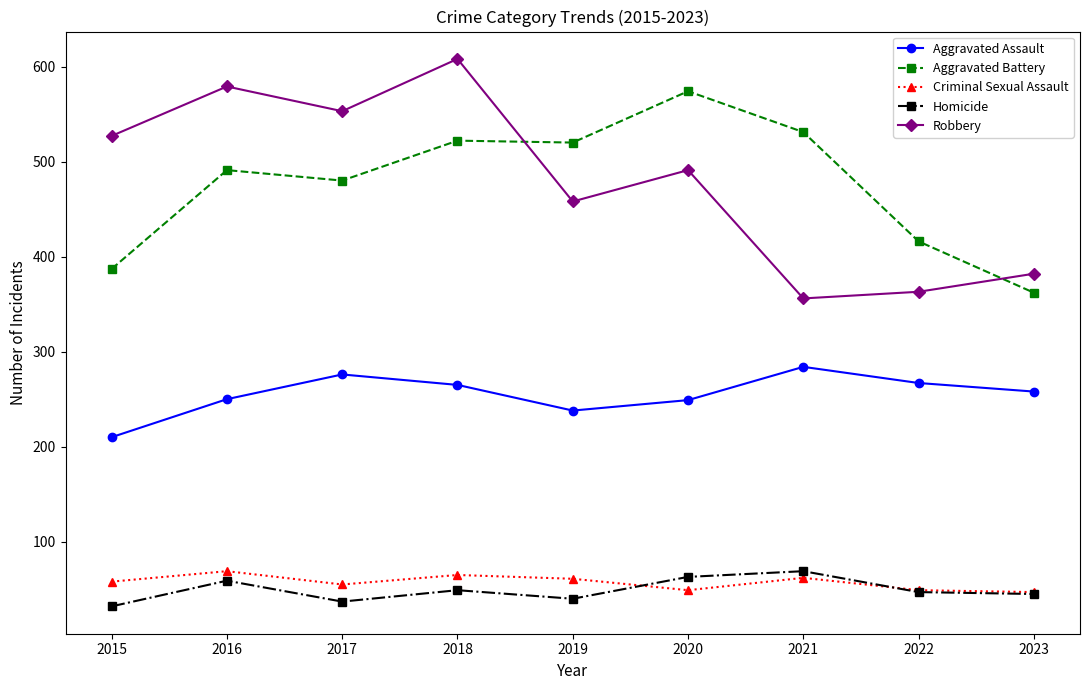

What is the total value across all series at 2021?

1302